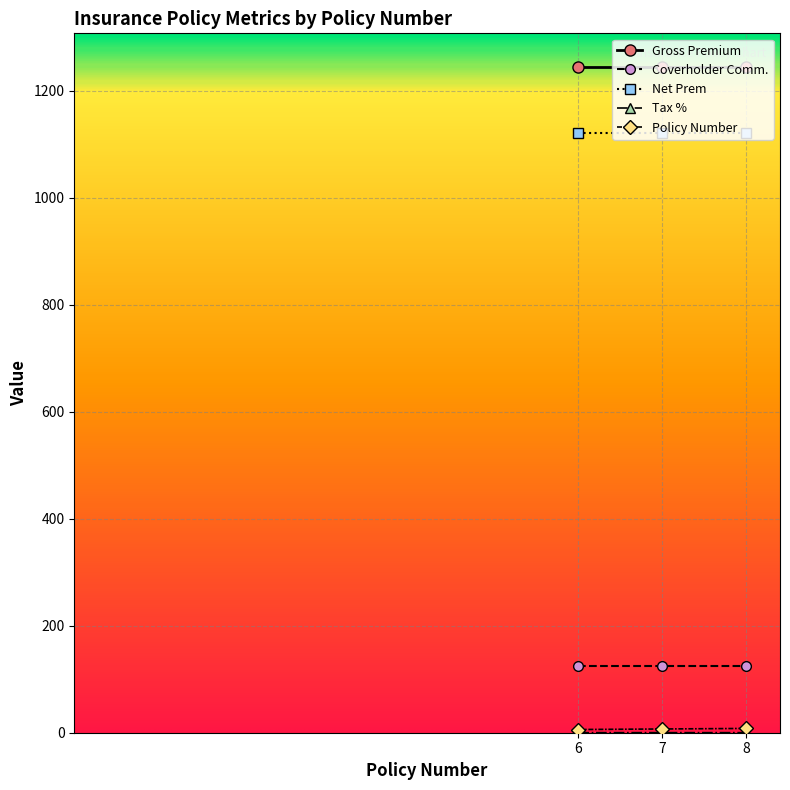

What is the highest value of the Net Prem series?

1120.5